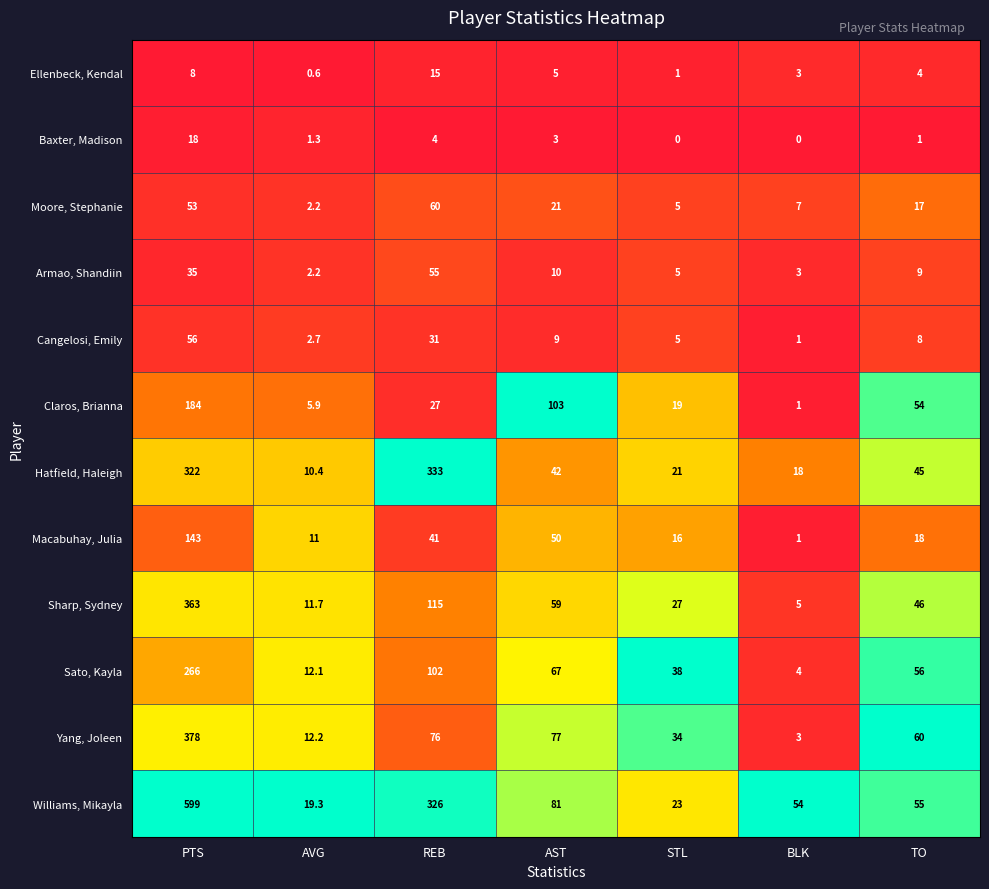

At which category is the sum across all series the highest?

PTS